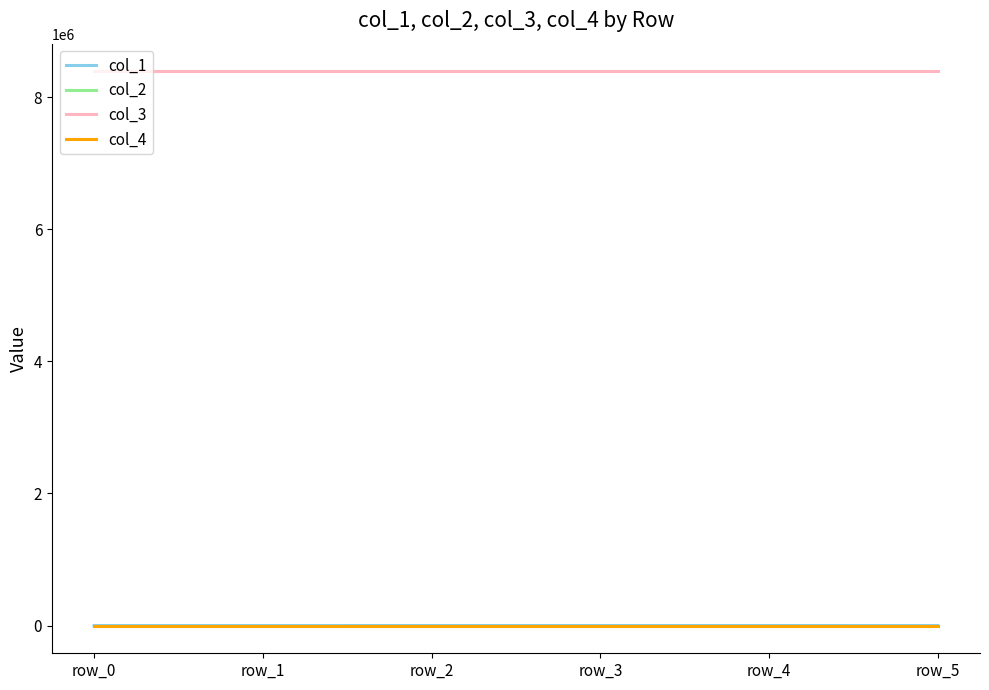

What is the total value across all series at row_0?

8388752.0